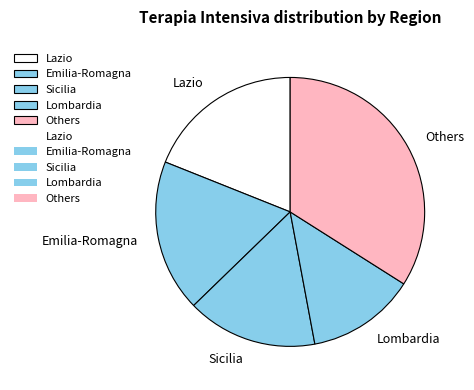

Which category has the biggest portion of the pie?

Others